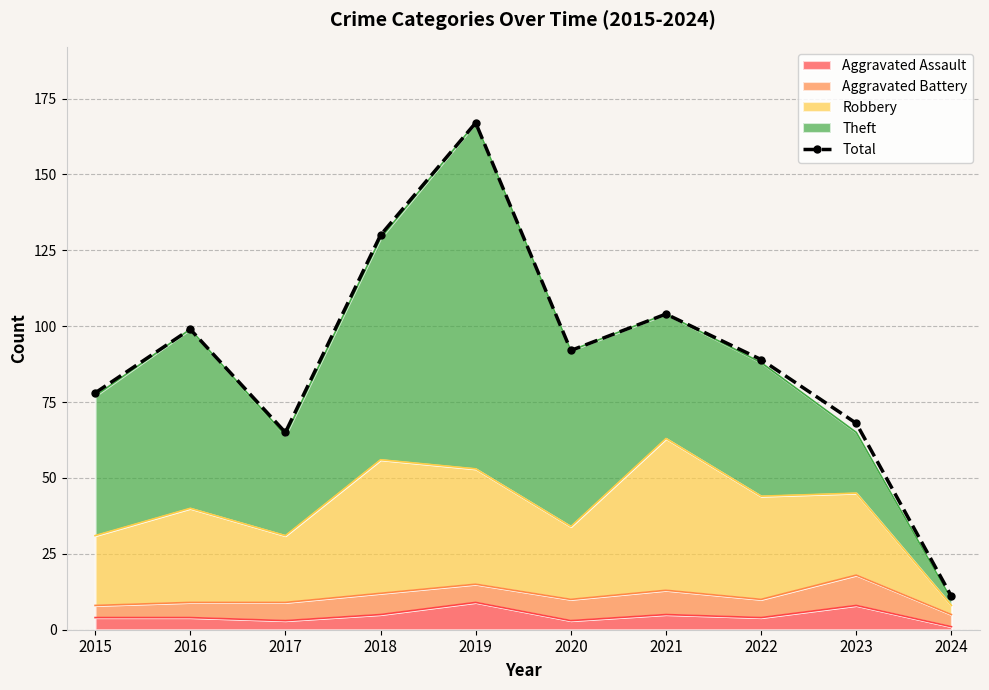

Reading left to right, transcribe all the data shown in this chart.

2015=78	2016=99	2017=65	2018=130	2019=167	2020=92	2021=104	2022=89	2023=68	2024=11